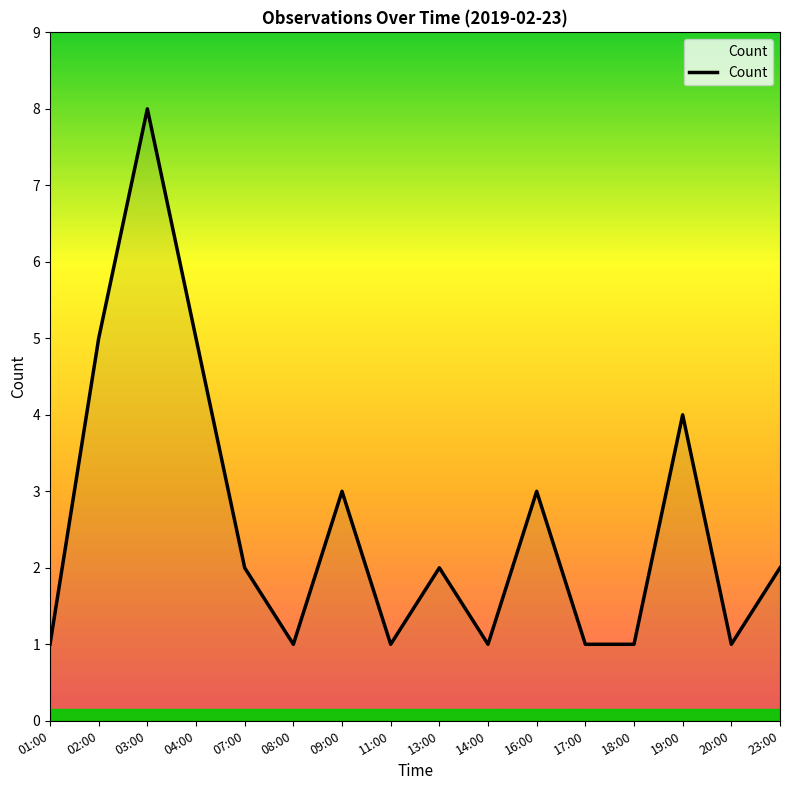

What is the sum of all values?

41